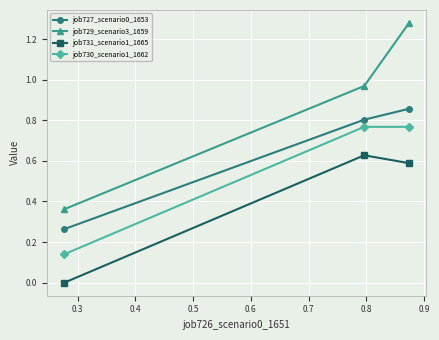

Which series has the widest spread of values?

job729_scenario3_1659